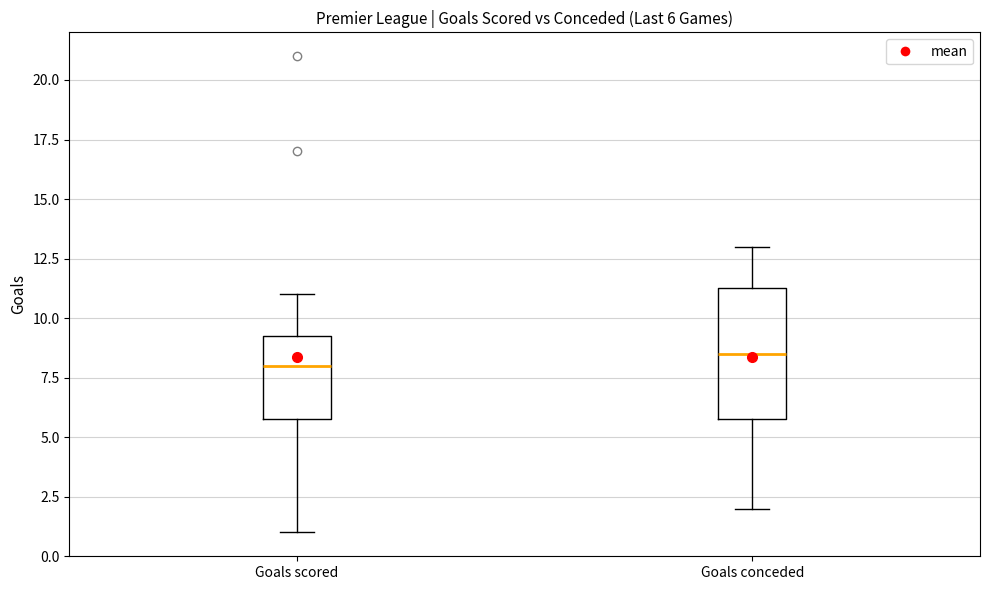

Which box has the highest median line?

Goals conceded